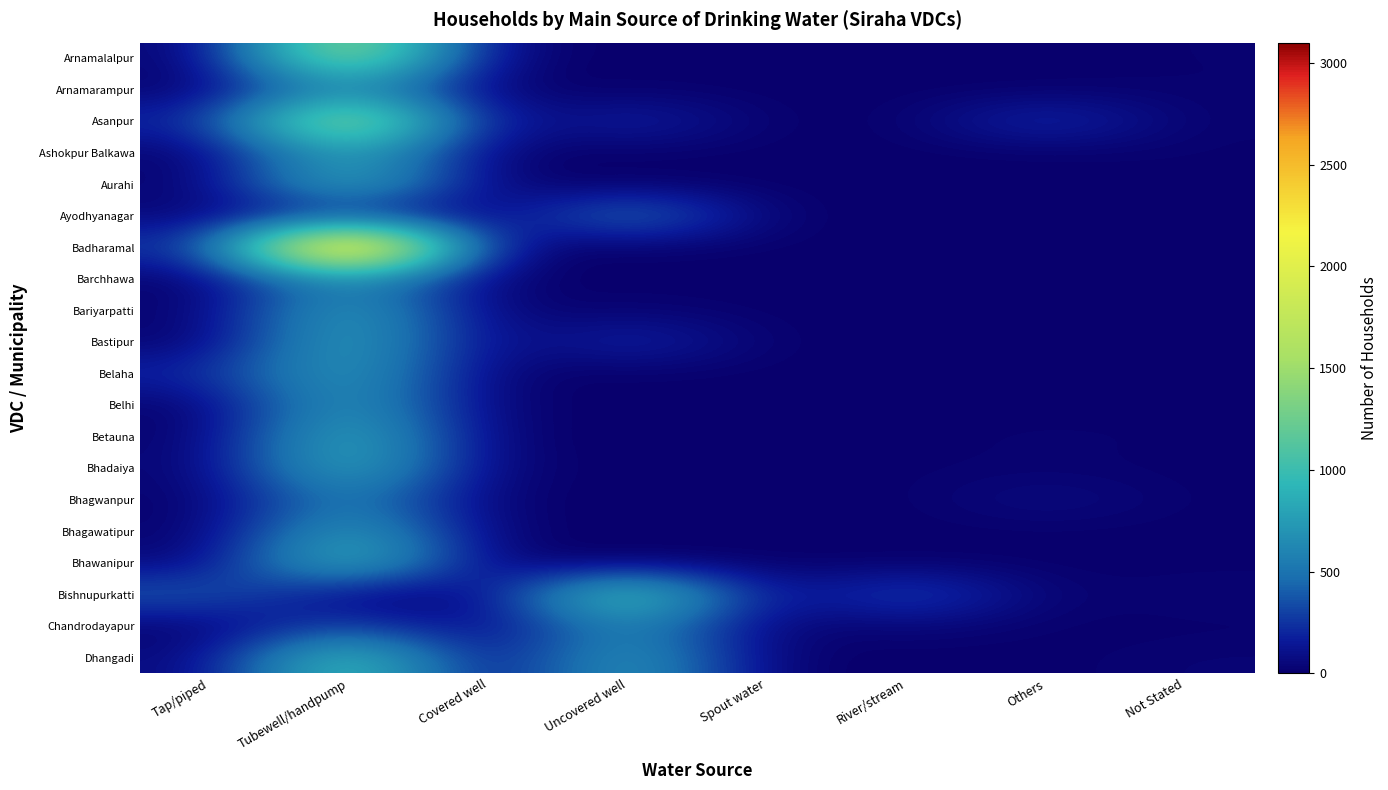

What is the maximum value shown in the chart?

3100